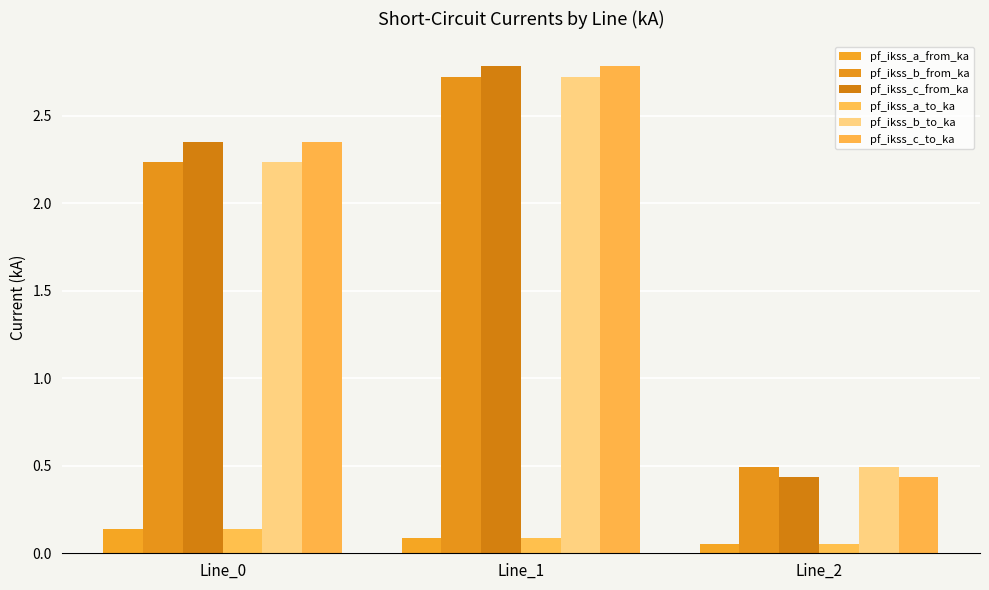

Is it true that pf_ikss_c_from_ka equals 2.8 at Line_1?

True